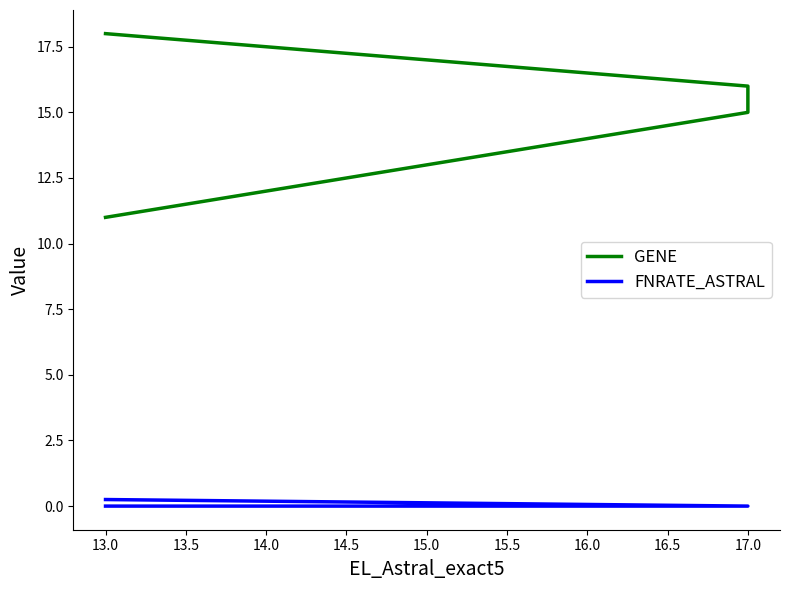

Is it true that GENE equals 32.0 at 13.0?

False